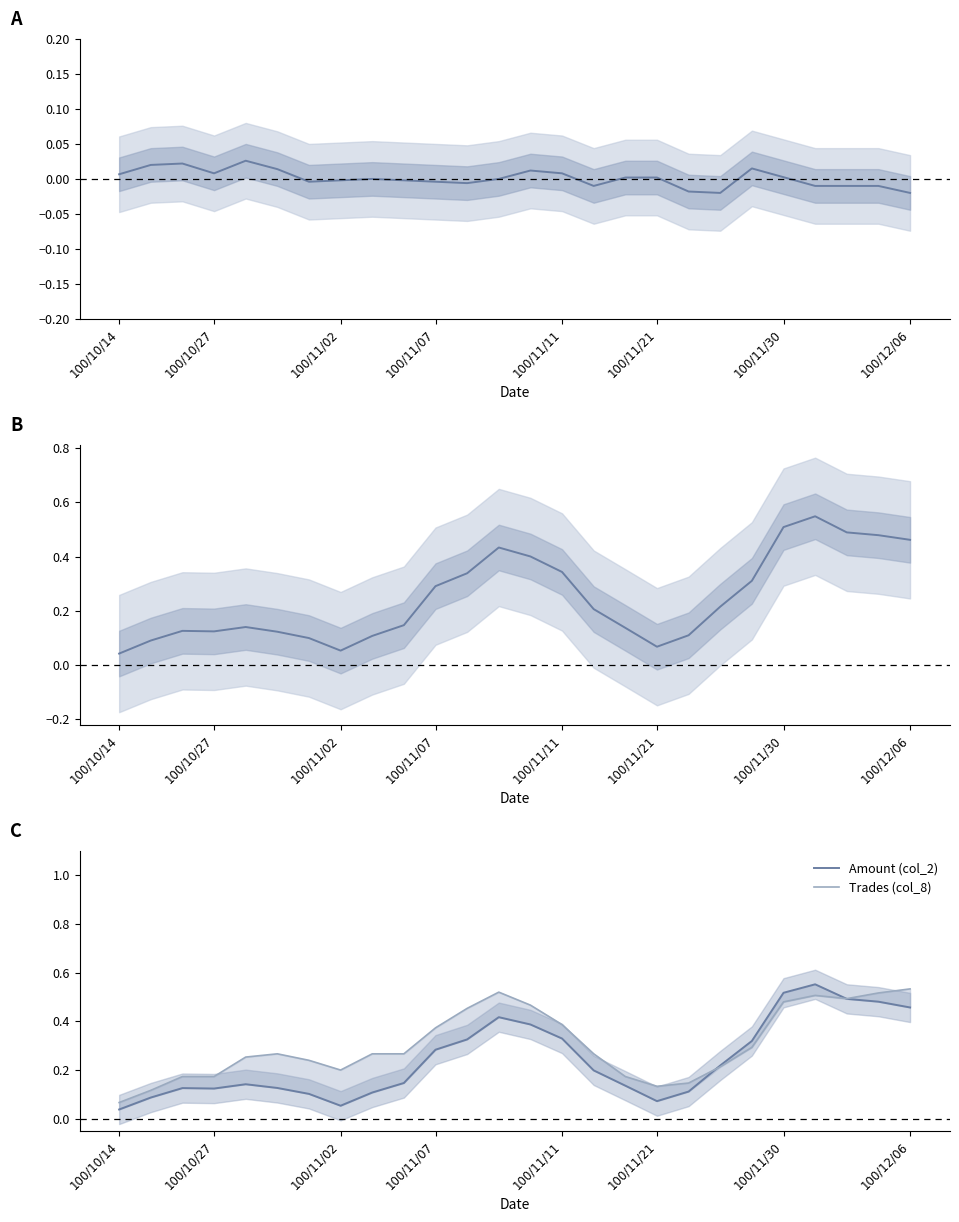

What value does the Amount (col_2) series have at 100/11/21?

0.1